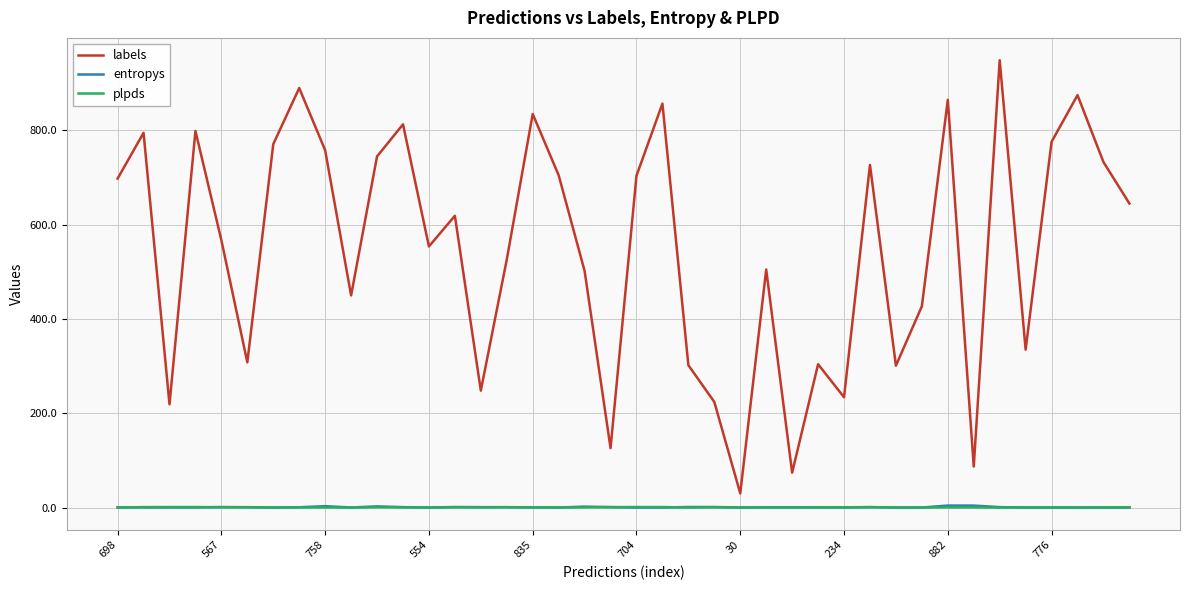

How many intersections are there between entropys and plpds?

11